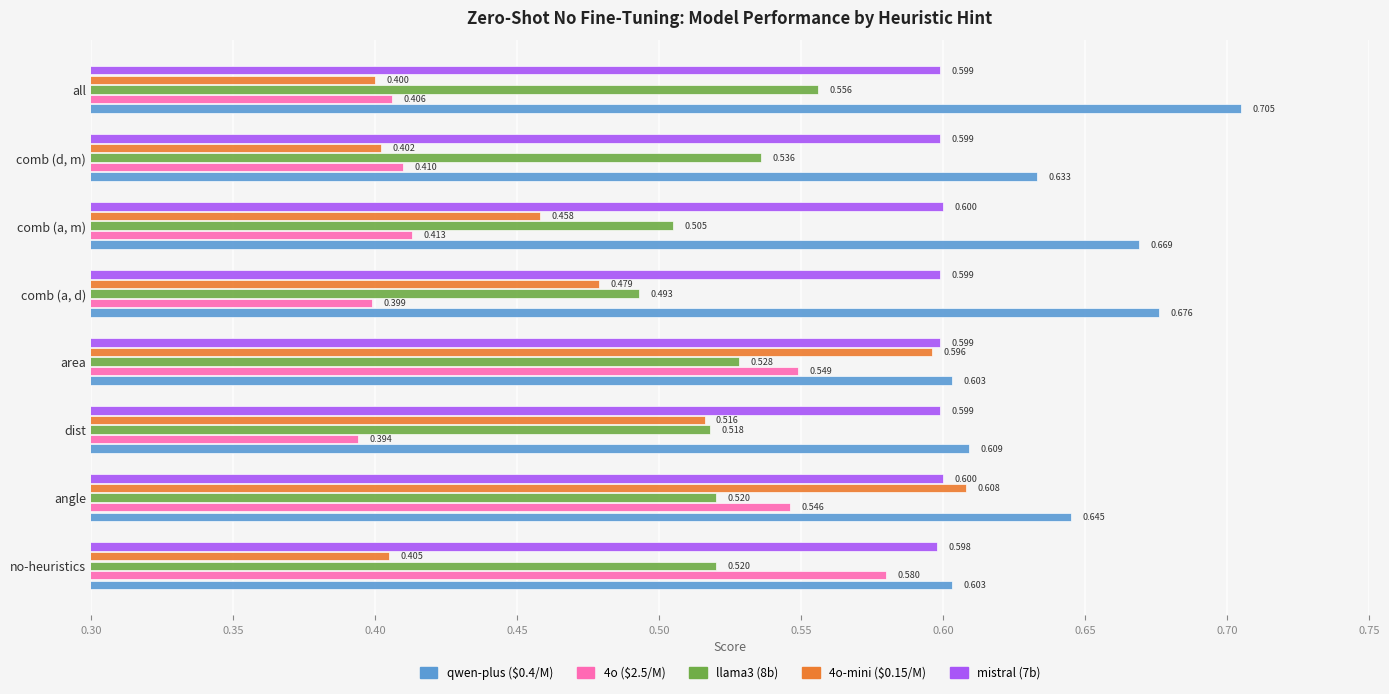

At which category is the sum across all series the highest?

angle